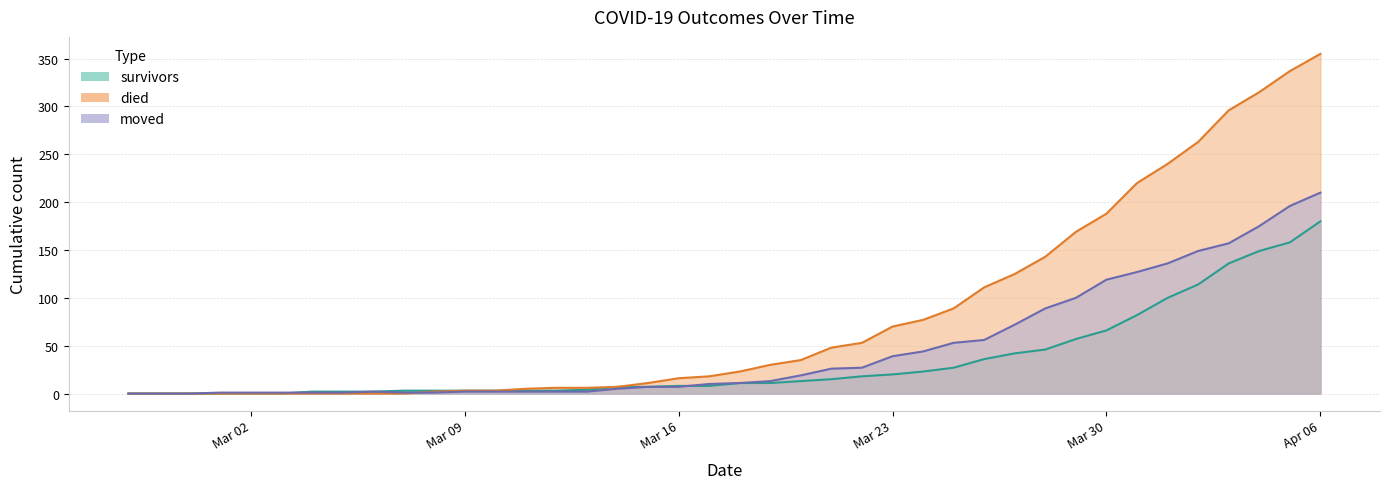

Does the chart have visible grid lines?

Yes